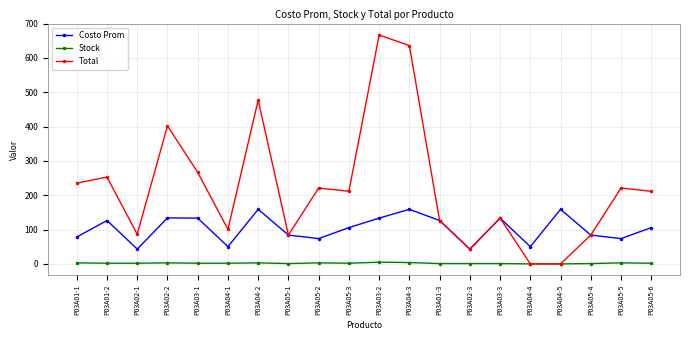

Which series has the largest range (max minus min)?

Total